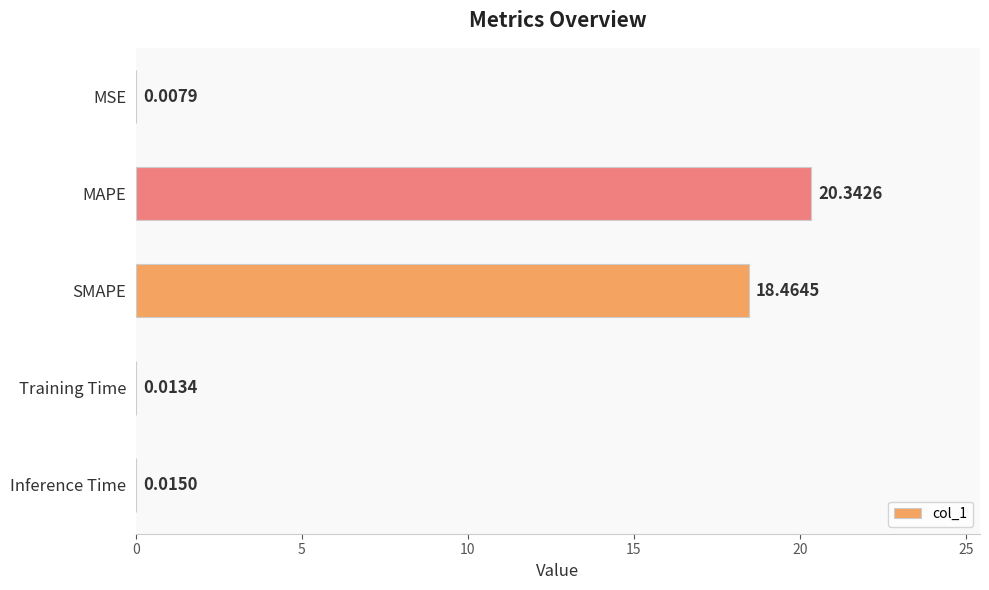

Which has a higher value, SMAPE or MSE?

SMAPE